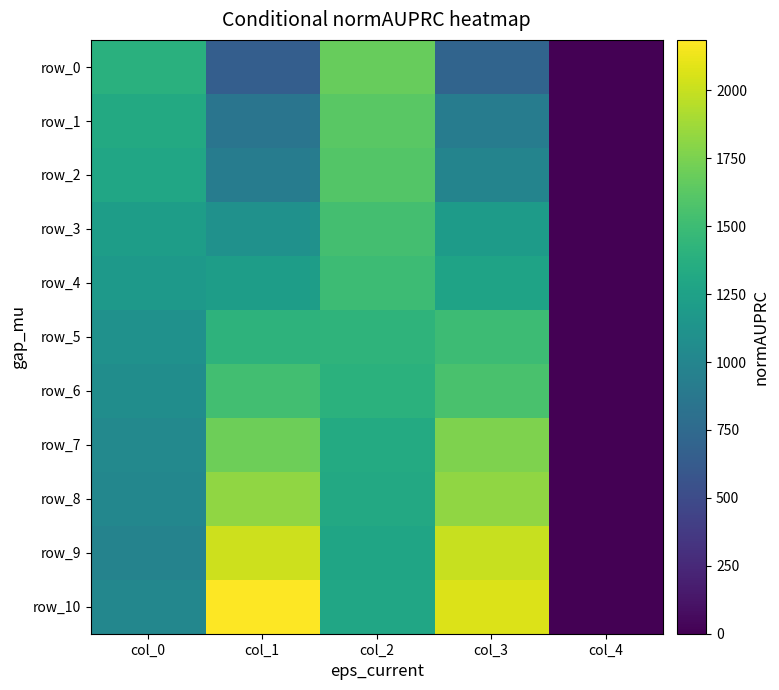

Between col_1 and col_4, which series saw the biggest shift?

row_10